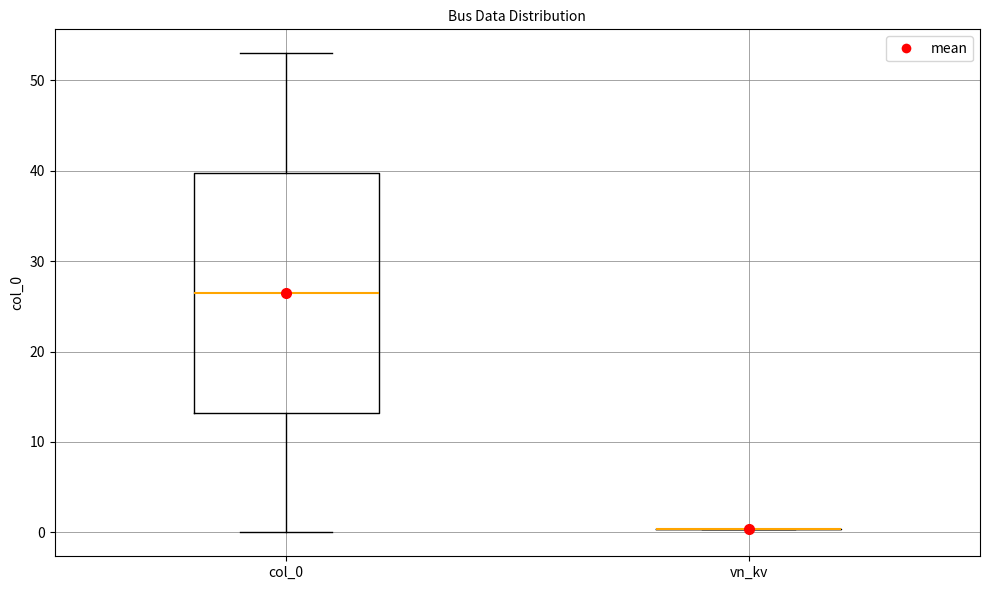

Reading left to right, read every box against the y-axis: the position of its median line, the range the box covers, and the ends of its whiskers. The values are not printed on the chart, so give them approximately, as read against the axis.

col_0: median 27, box 13 to 40, whiskers 0 to 53
vn_kv: box collapsed to a line at 0, whiskers 0 to 0